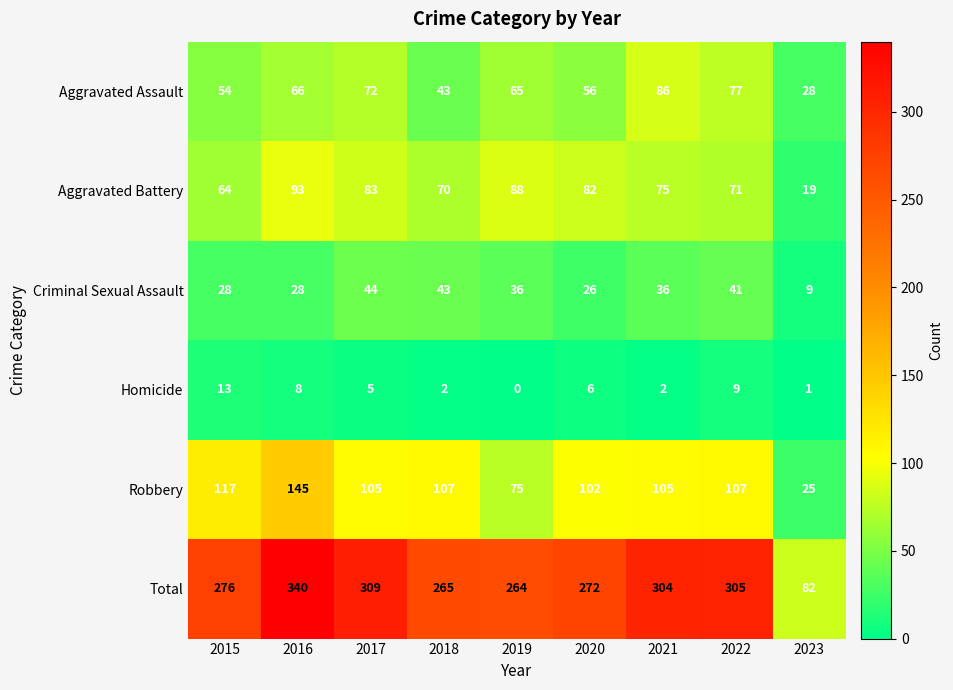

What is the sum of all Total values?

2417